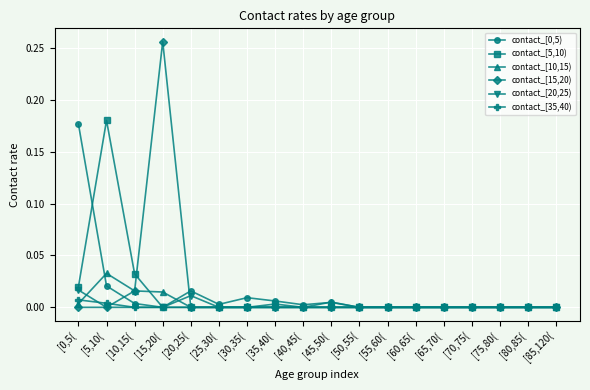

What is the label of the 2nd point from the left?

[5,10(